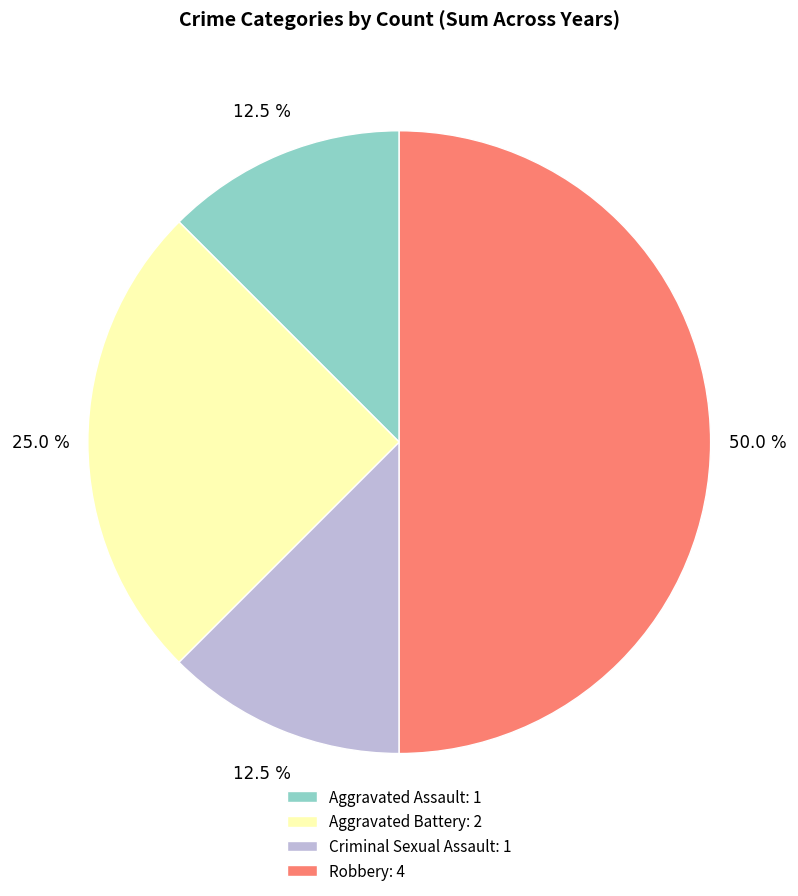

What is the ratio of the value at Aggravated Battery to the value at Robbery?

0.5